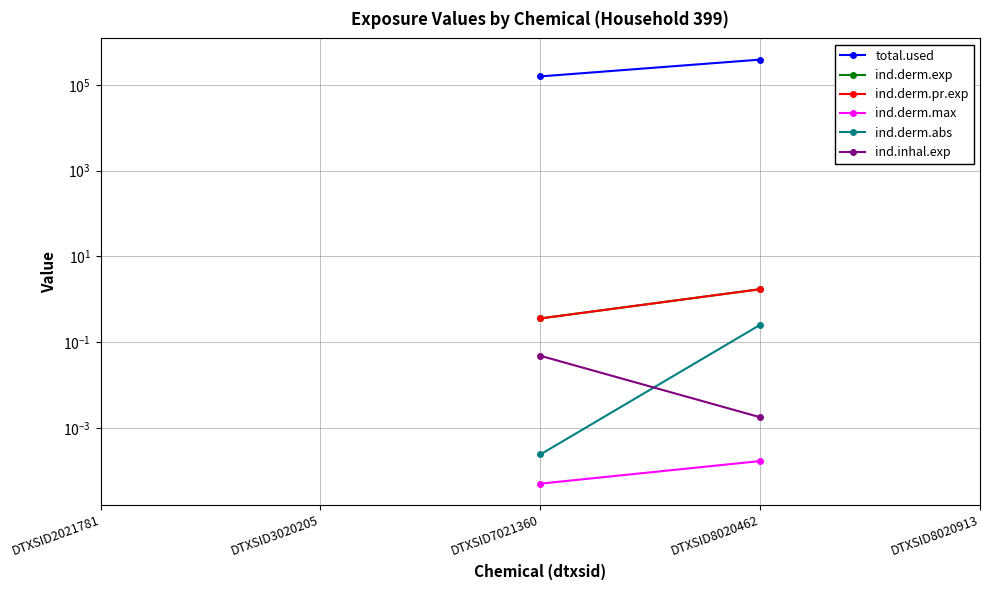

How many data points in total.used are above 158253?

2